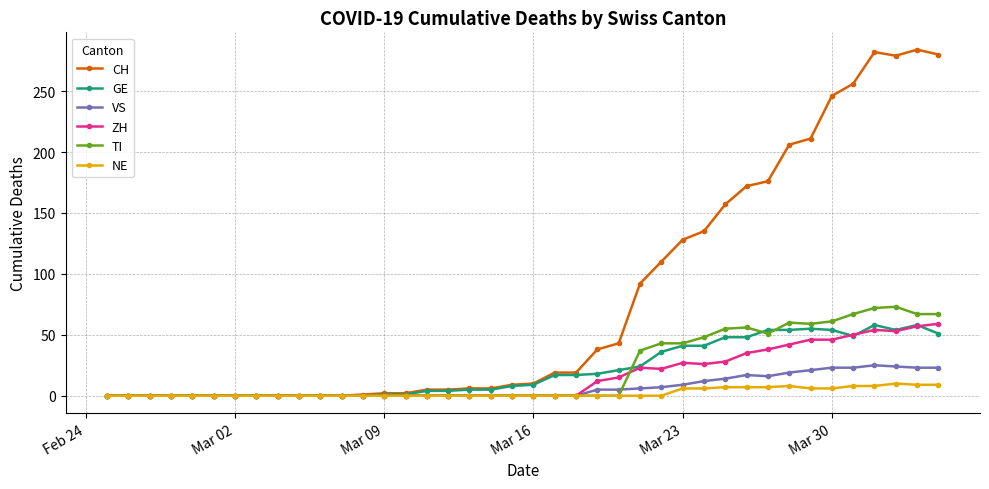

How many distinct data groups are displayed?

6